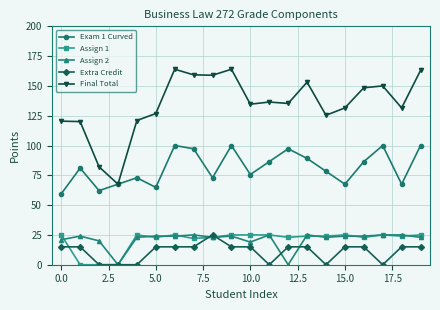

True or false: Final Total and Extra Credit cross at least once.

False